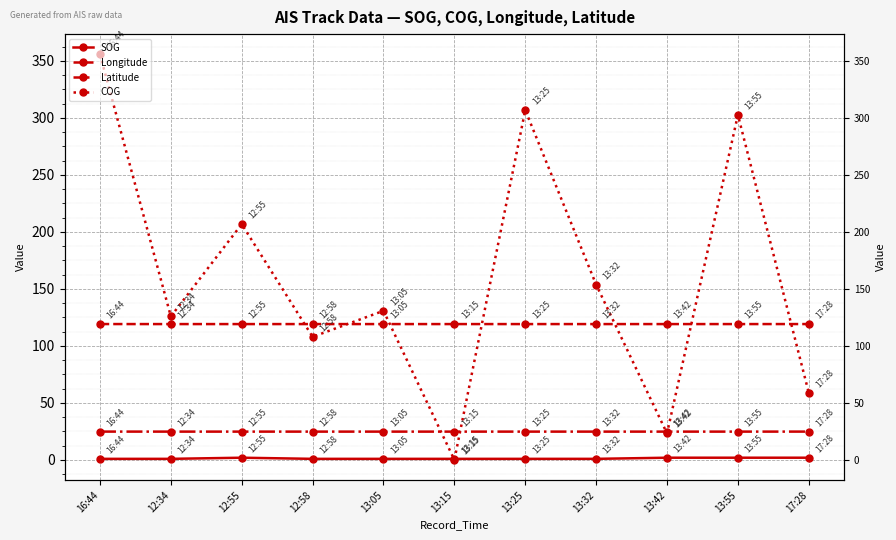

True or false: Latitude and Longitude cross at least once.

False